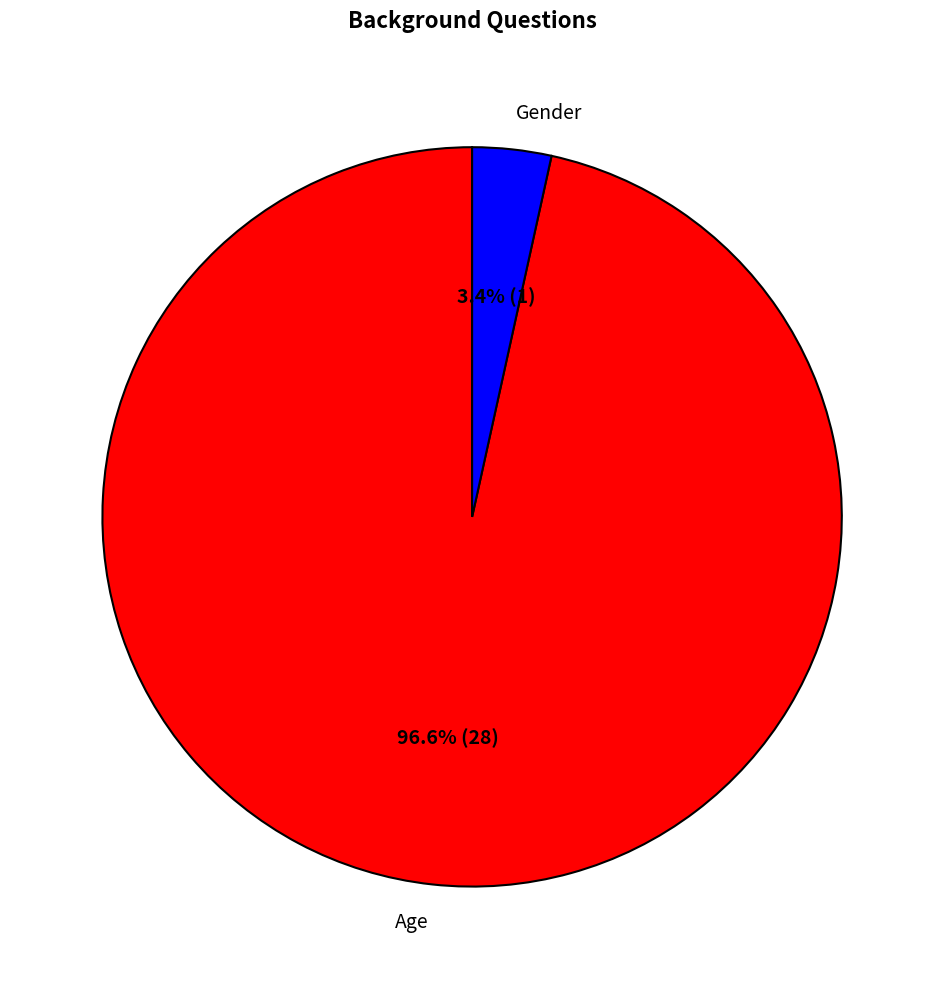

What is the smallest slice in the pie chart?

Gender